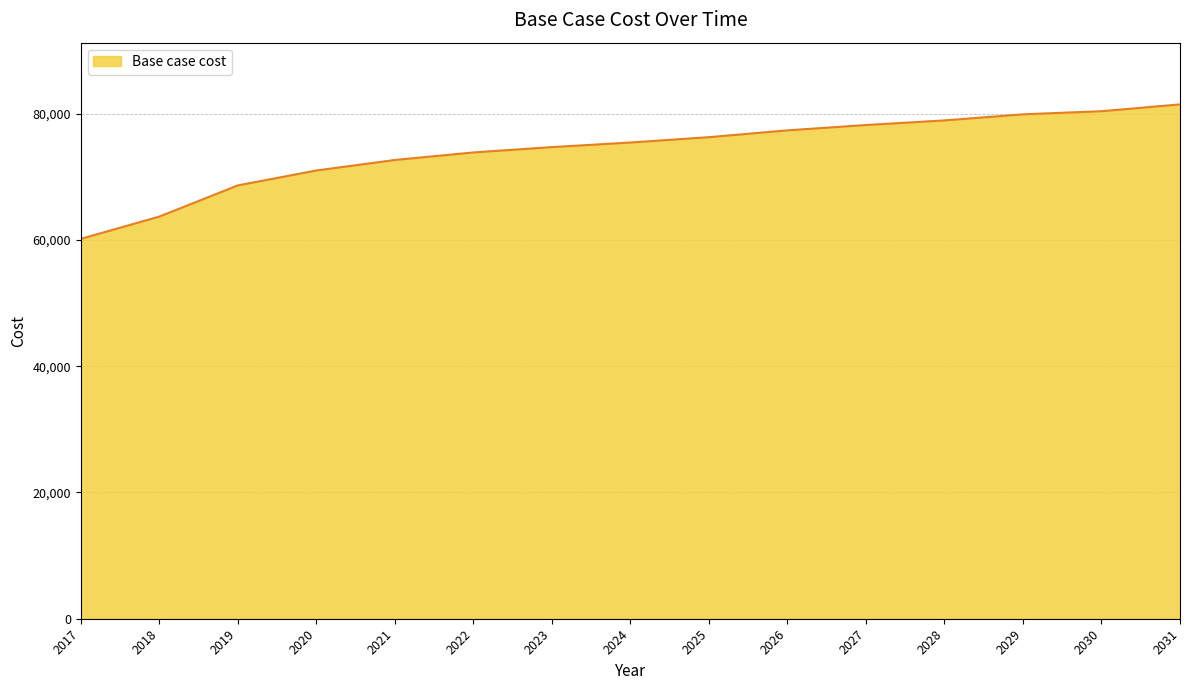

Which category has the lowest value across all series?

2017